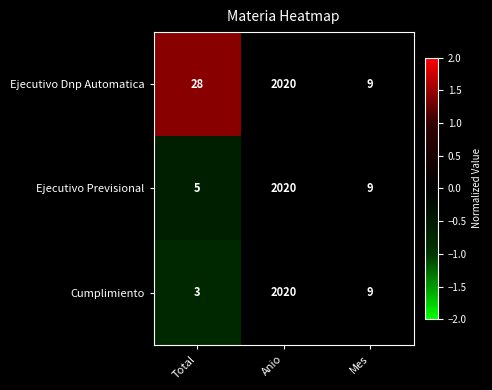

What is the spread (max minus min) of values at Total?

25